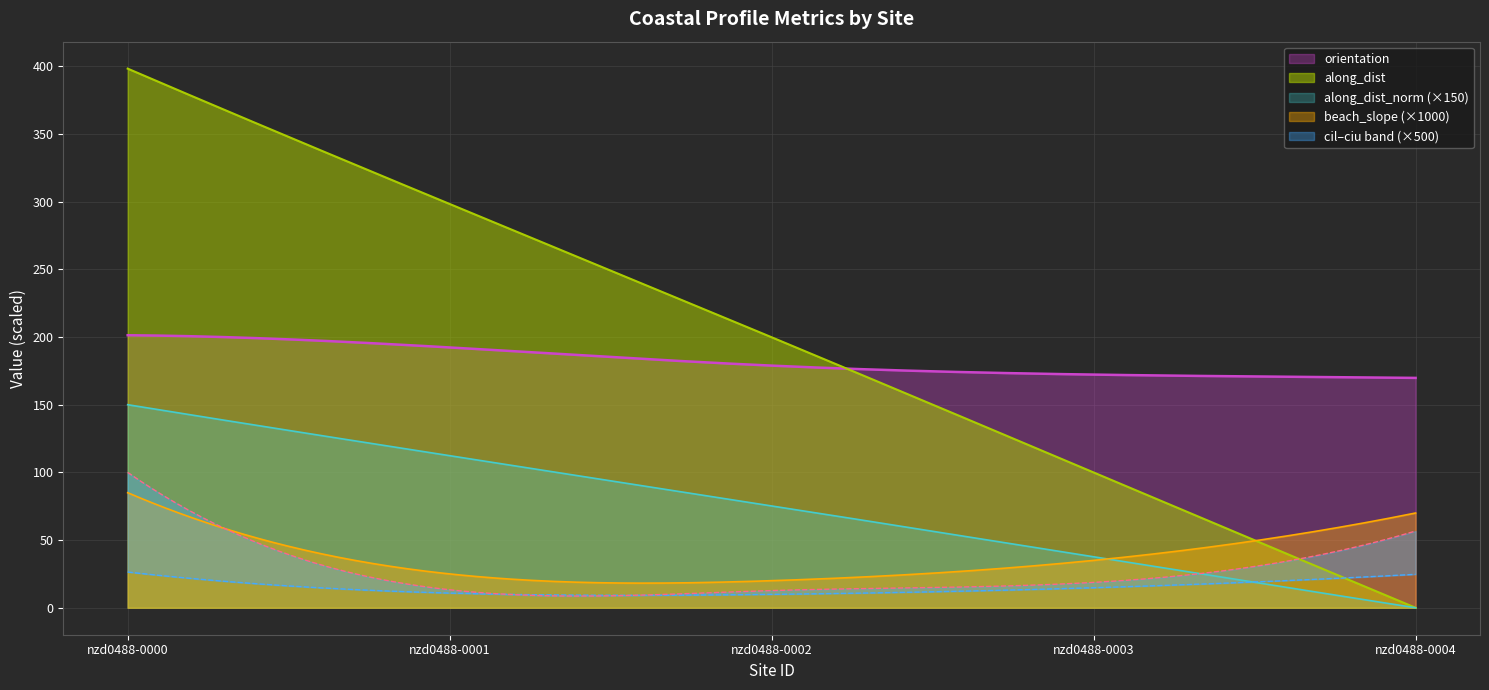

Rank the series at 451 from lowest to highest value.

cil, beach_slope, ciu, along_dist_norm, orientation, along_dist